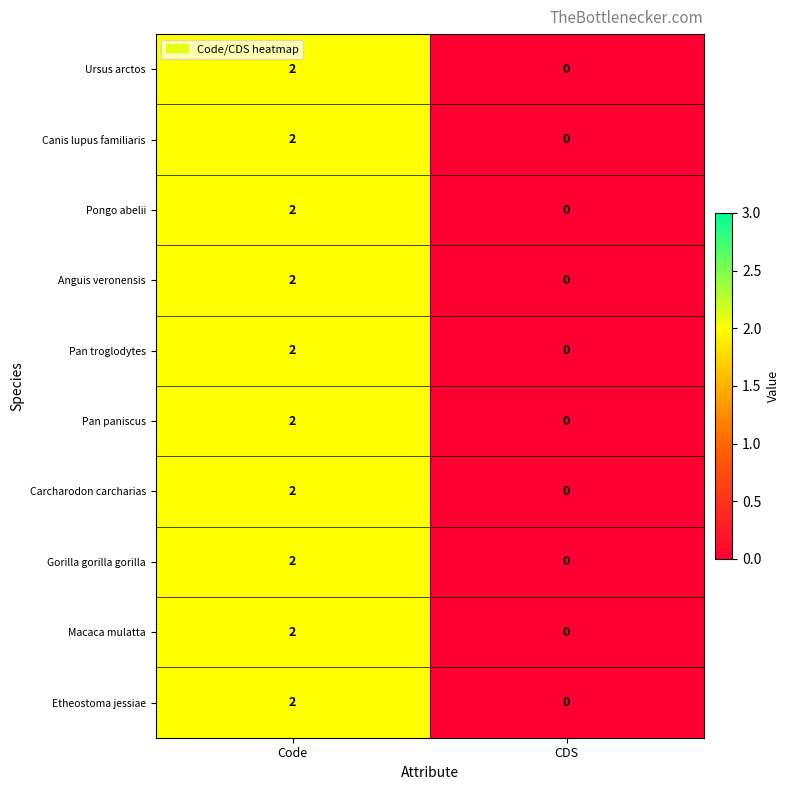

Which series has the largest range (max minus min)?

row_0